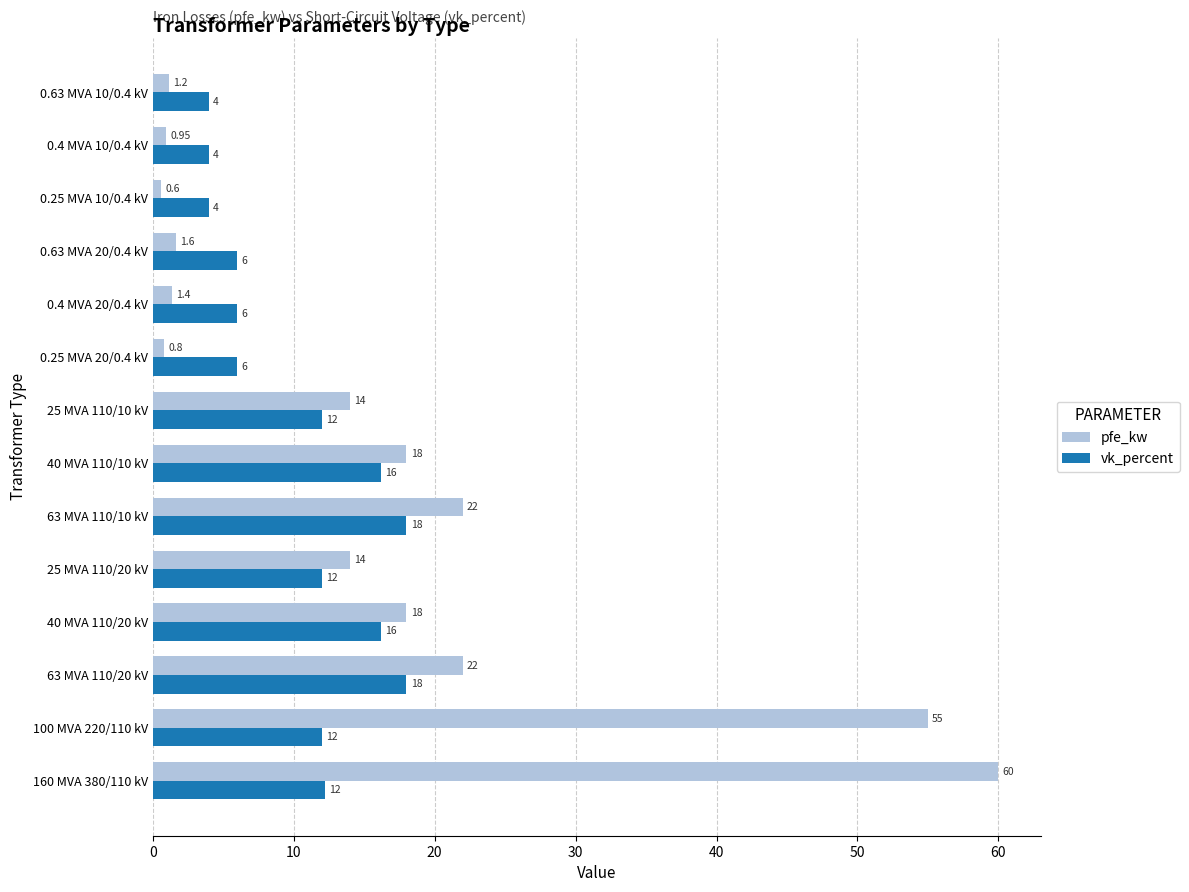

Rank the series by their maximum value, from highest to lowest.

pfe_kw, vk_percent